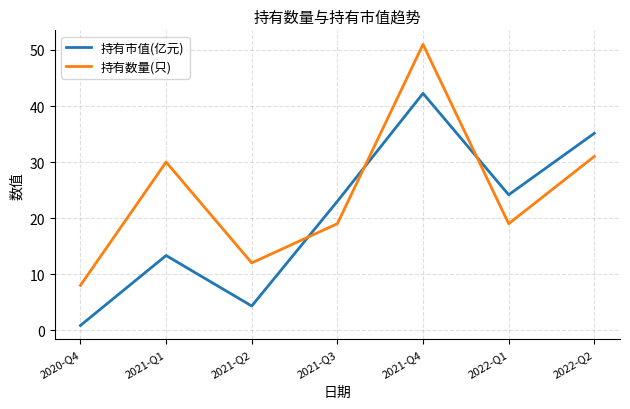

What is the difference between the maximum and minimum values in the 持有市值(亿元) series?

41.4